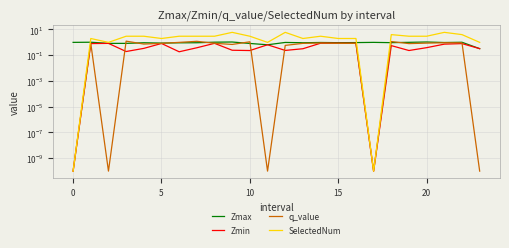

What is the average value of the q_value series?

0.7